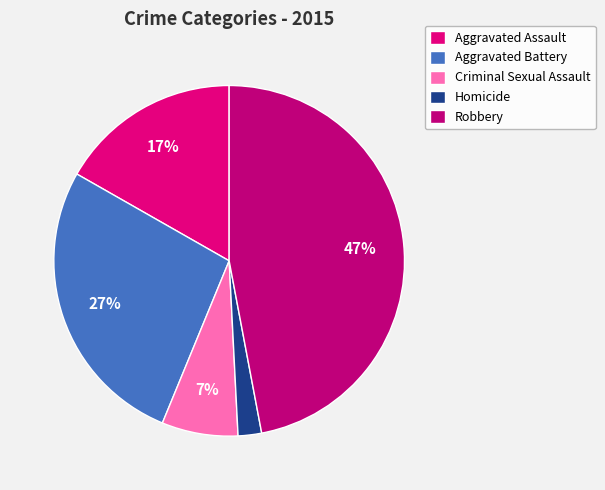

True or false: Aggravated Battery accounts for 27% of the total.

True